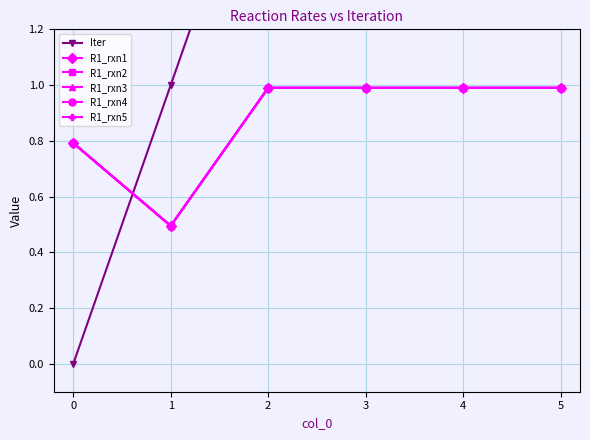

Which series has the largest range (max minus min)?

Iter